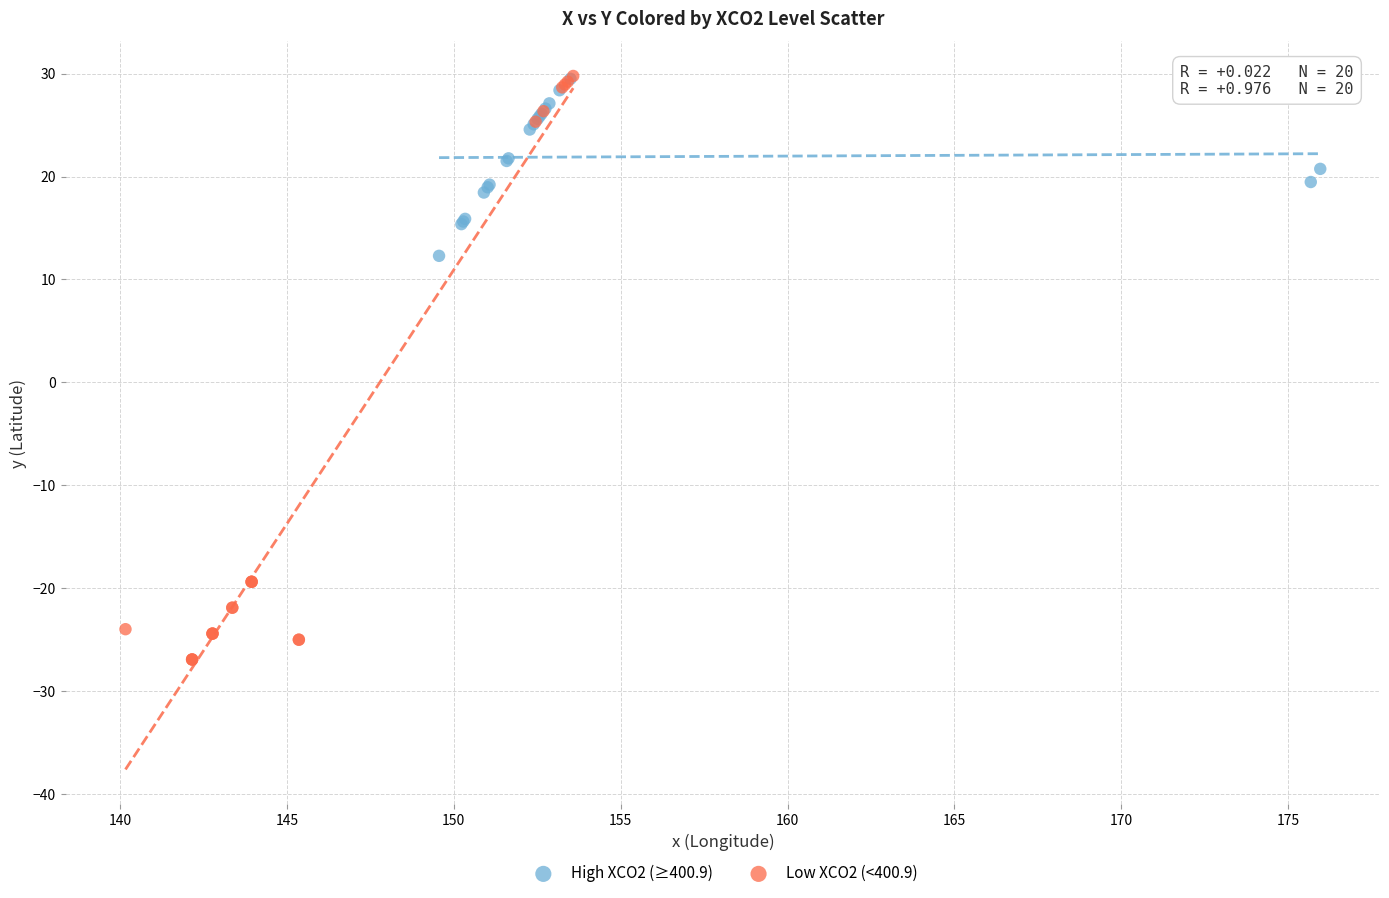

Which series reaches the minimum Y coordinate?

Low XCO2 (<400.9)